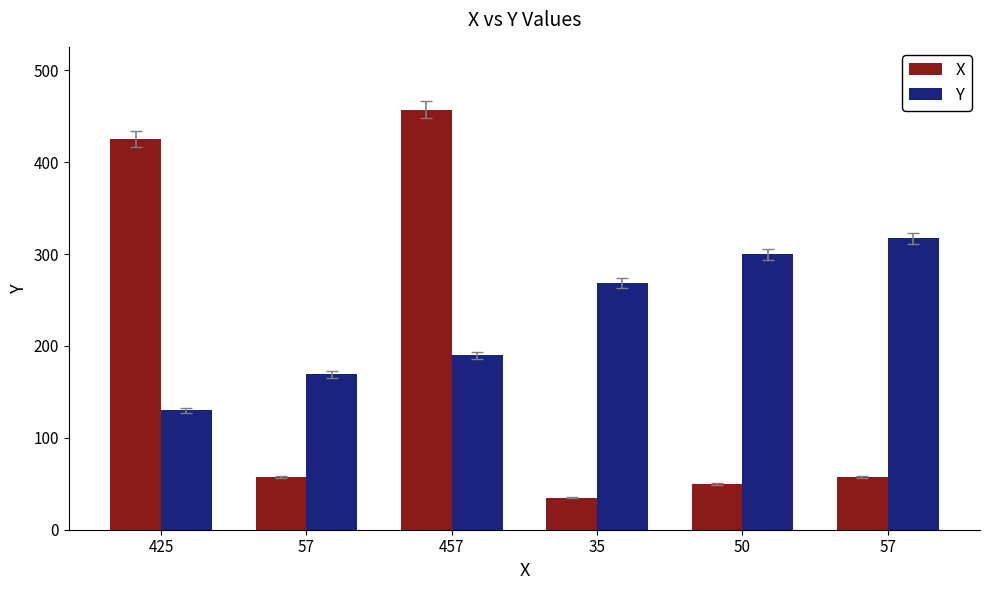

What is the average value of the Y series?

229